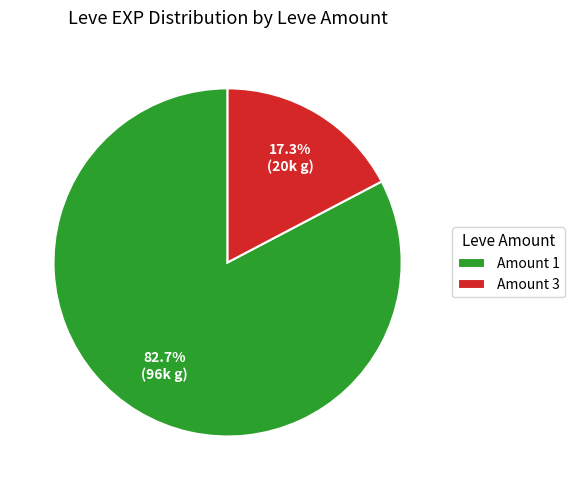

Does any single category account for the majority?

Yes